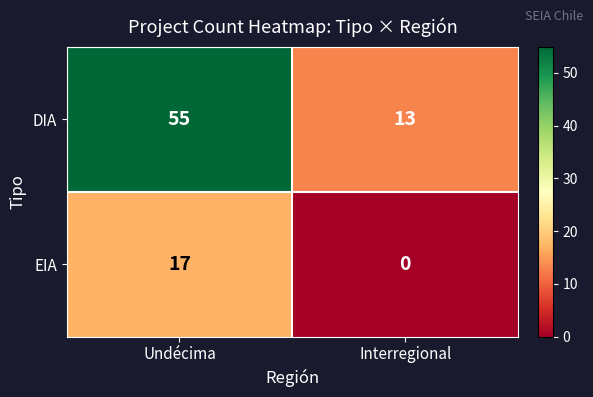

What is the difference between the maximum and minimum values in the DIA series?

42